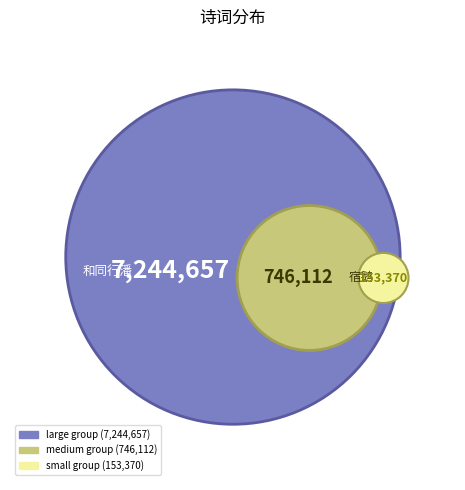

The 和同行潘生悒悒悠悠 slice represents 1% of the pie. True or false?

False